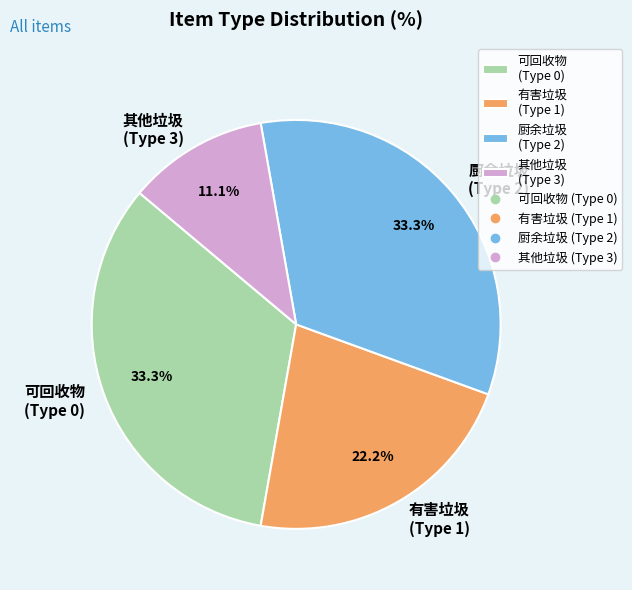

Between 其他垃圾 (Type 3) and 可回收物 (Type 0), which is larger?

可回收物 (Type 0)